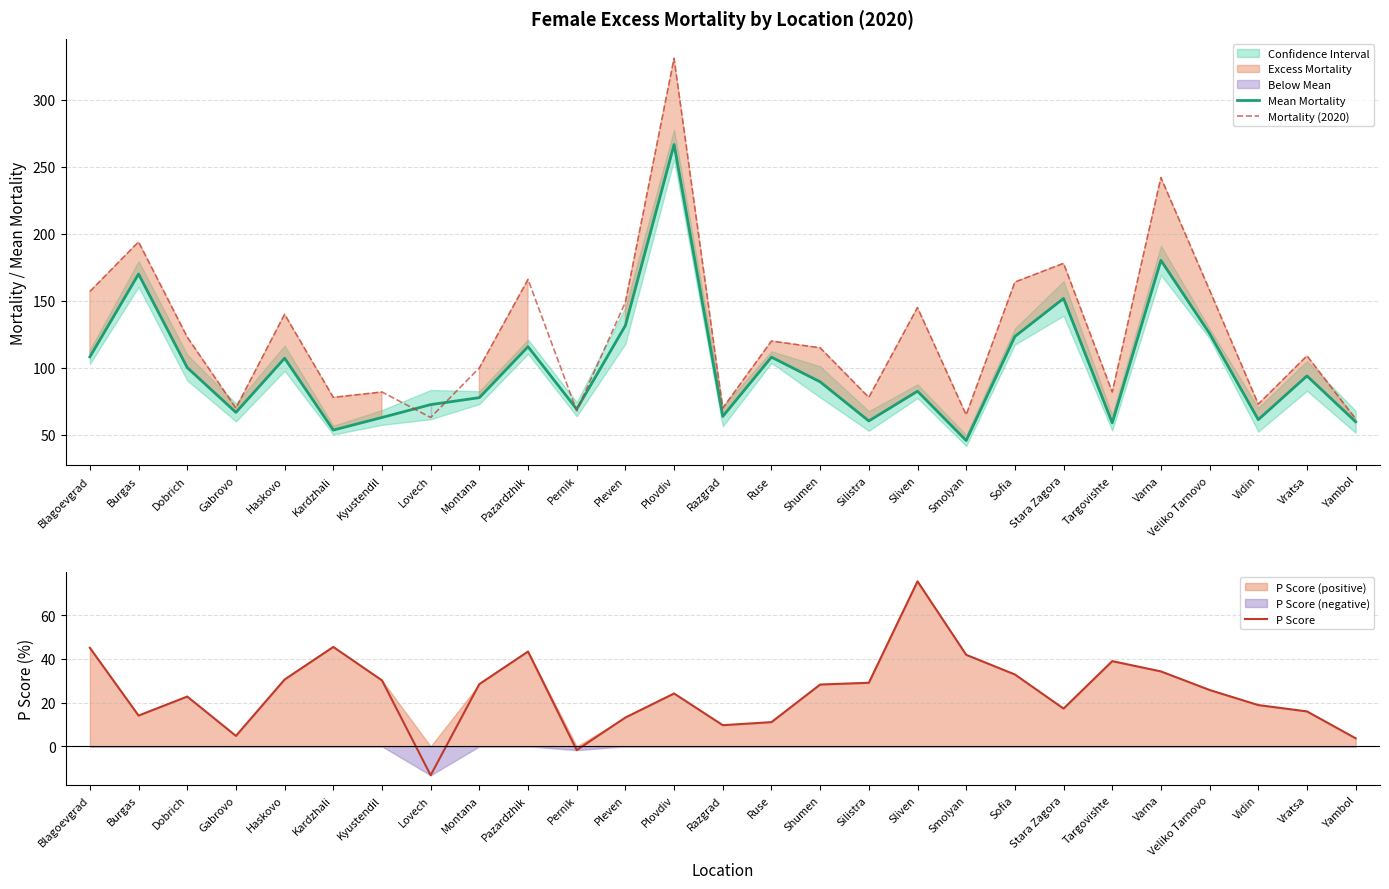

True or false: Mortality (2020) has more than 0 points higher than both neighbors.

True